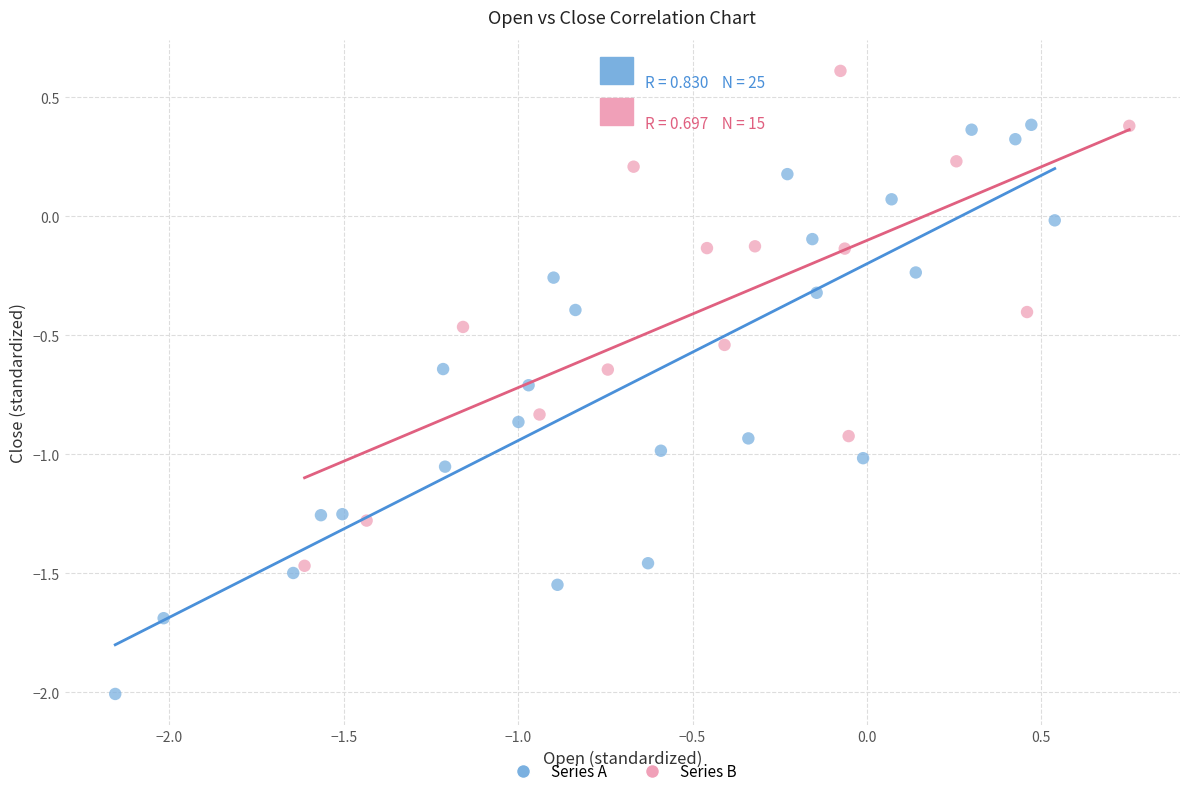

What are all the series names shown in the legend?

Series A, Series B